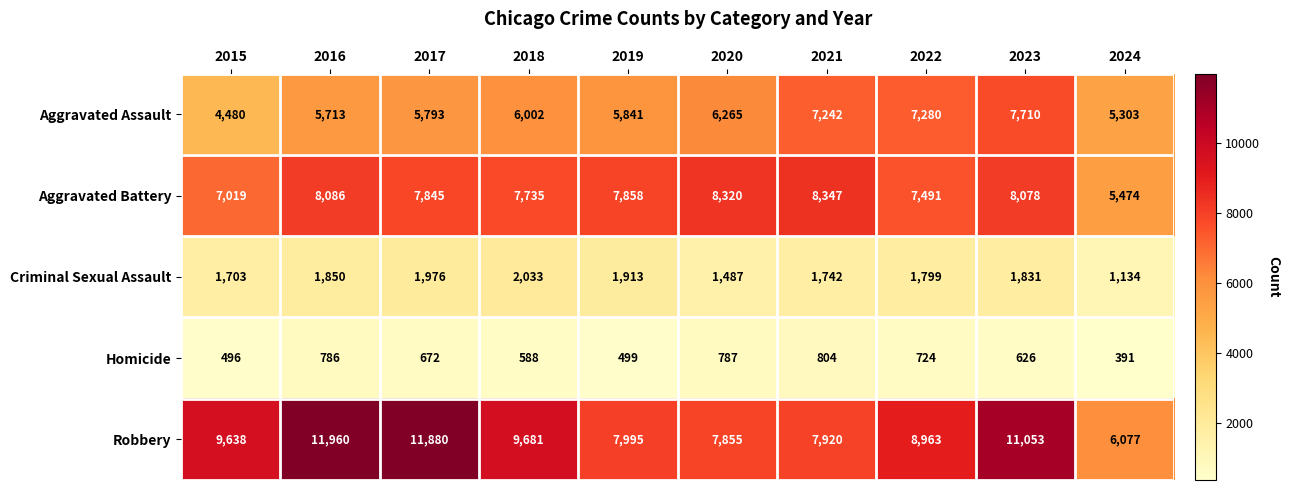

What is the greatest value displayed?

11960